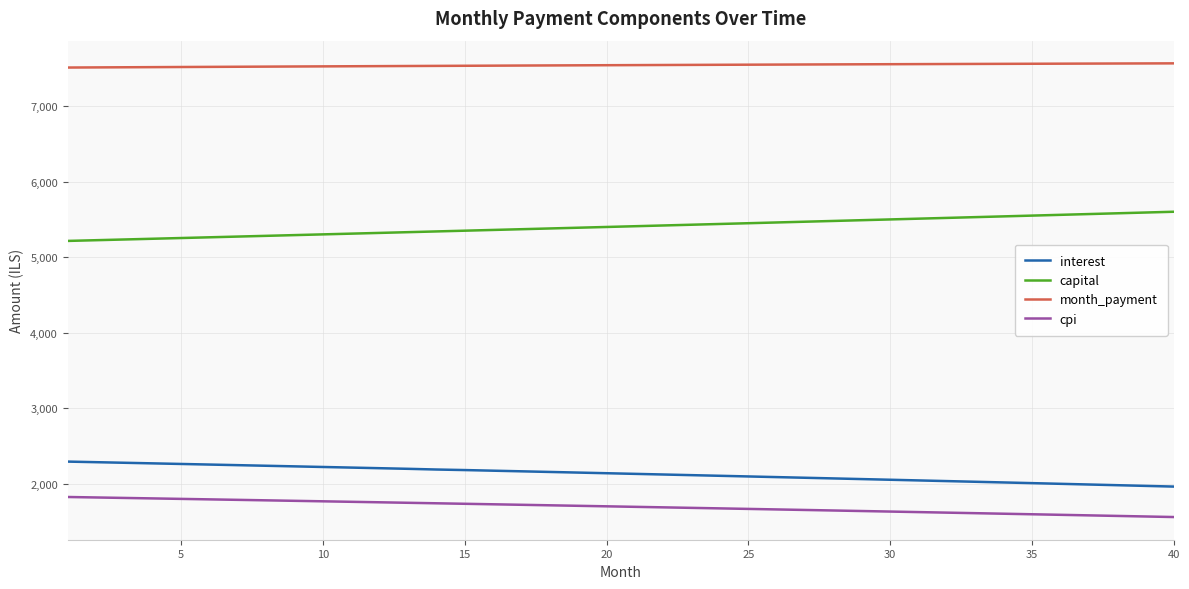

What is the minimum value shown in the chart?

1561.7